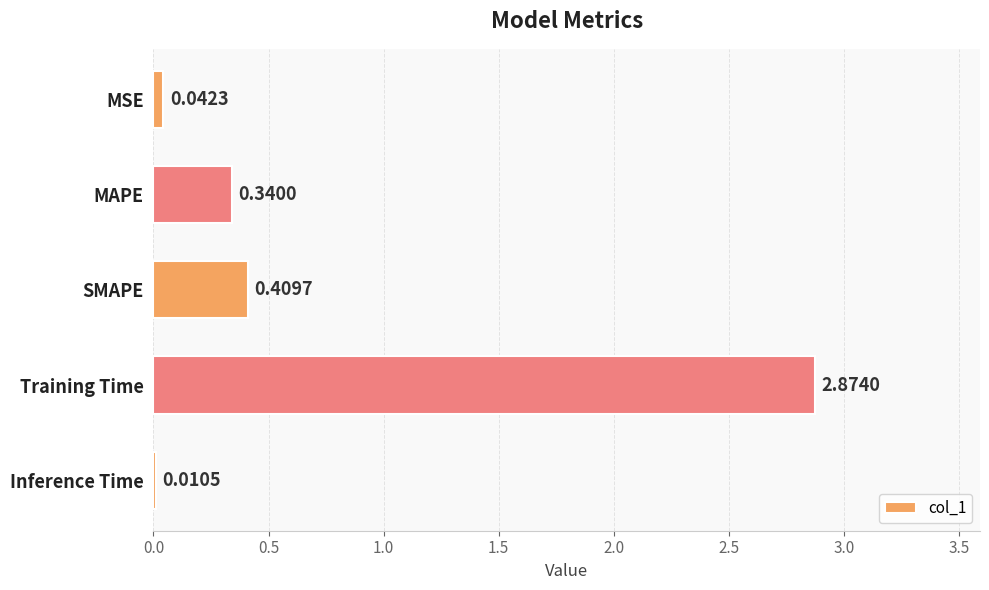

Does the chart contain stacked bars?

No